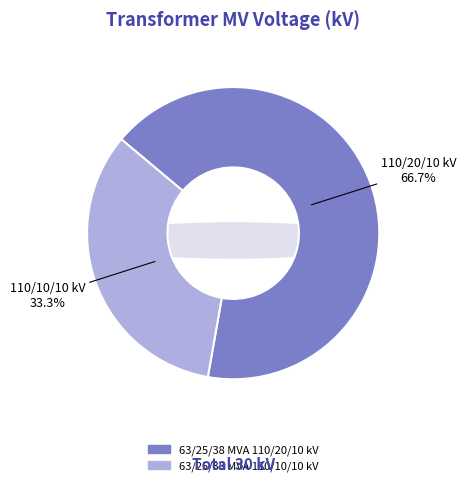

Rank the categories by value from lowest to highest.

63/25/38 MVA 110/10/10 kV, 63/25/38 MVA 110/20/10 kV